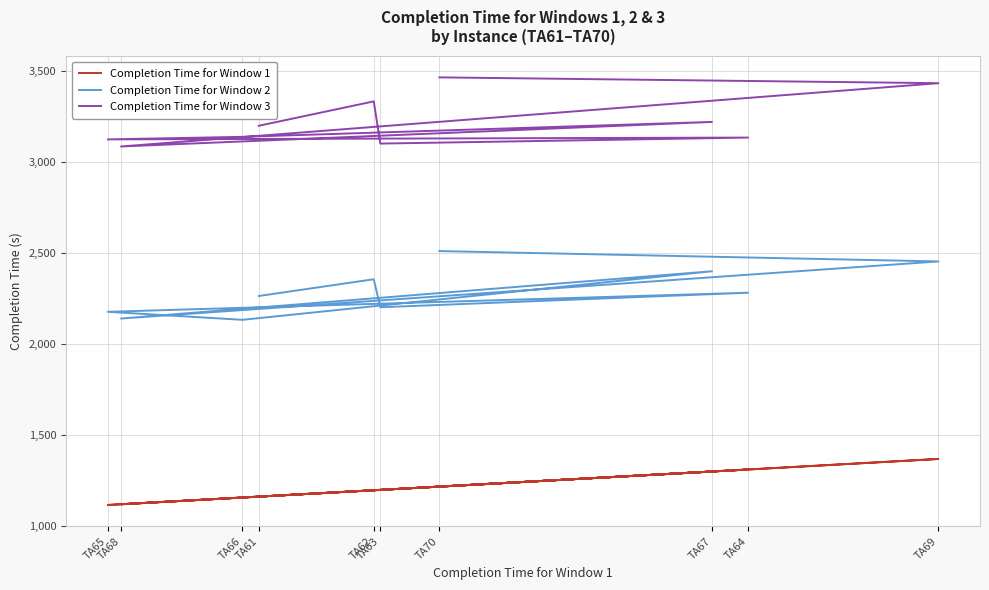

What are all the series names shown in the legend?

Completion Time for Window 1, Completion Time for Window 2, Completion Time for Window 3